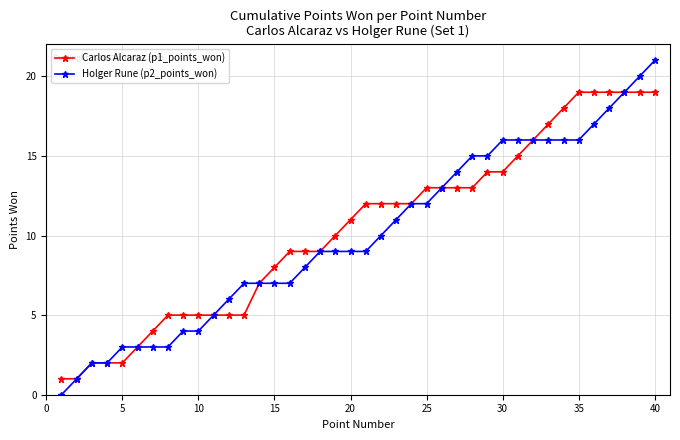

How many values in Holger Rune (p2_points_won) are above zero?

39